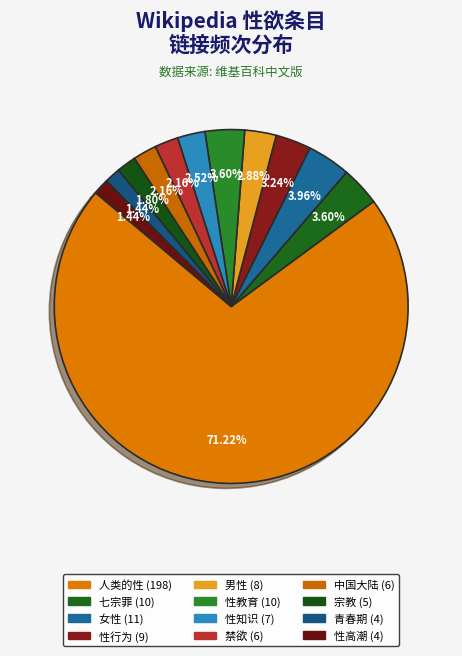

True or false: 性高潮 accounts for 11% of the total.

False